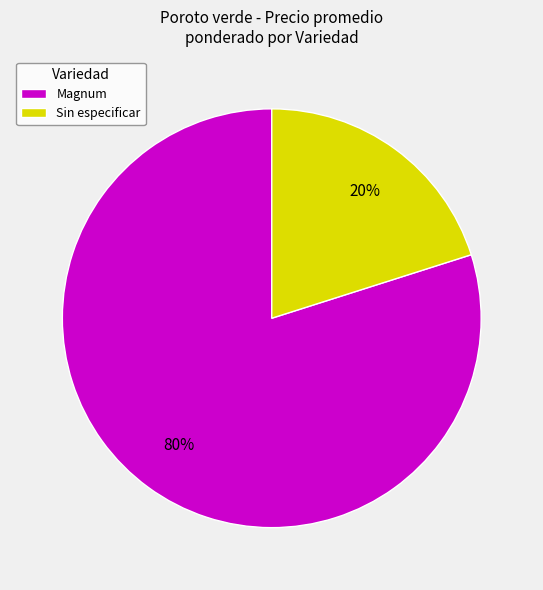

Combined, do Magnum and Sin especificar account for over 50%?

Yes